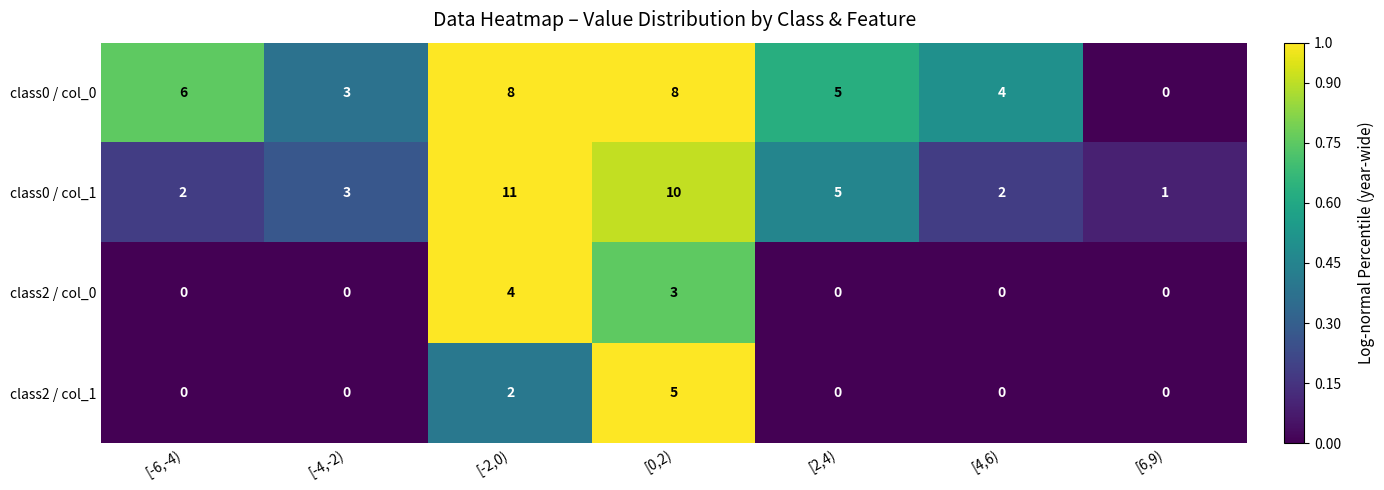

How many categories are shown in the chart?

7